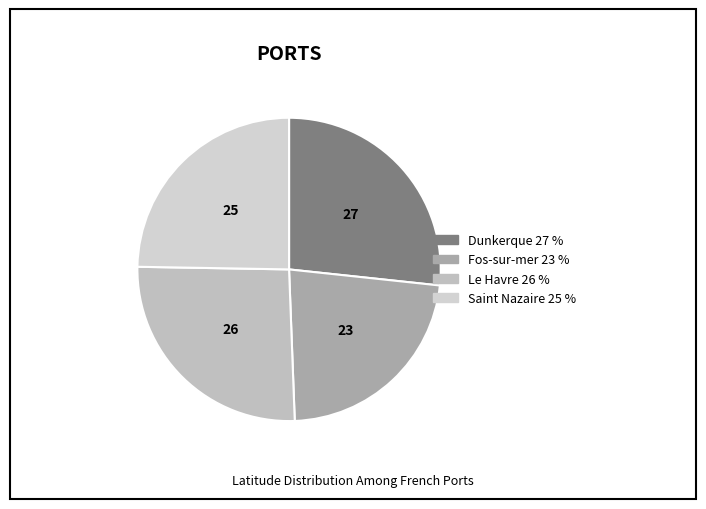

To the nearest percent, what is the difference between the largest and smallest slice percentages?

4%